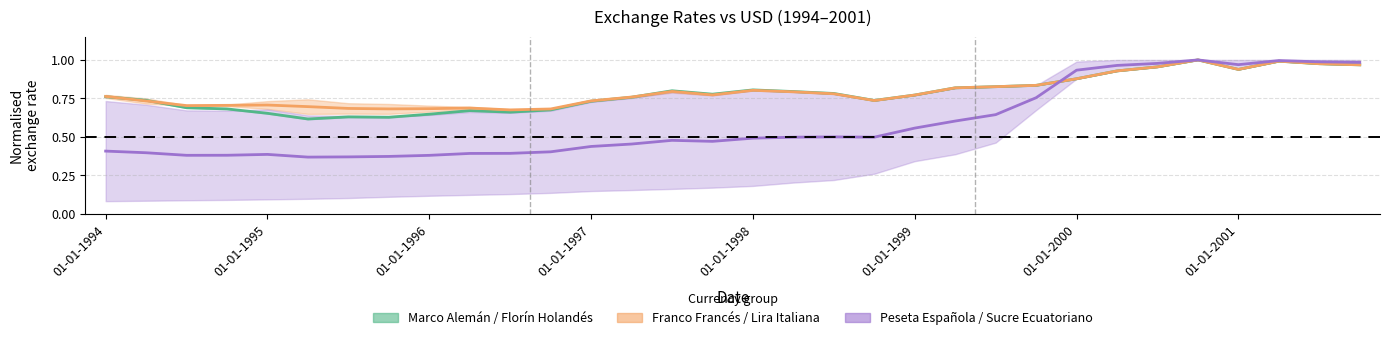

Reading left to right, what are all the values shown in this chart?

Marco Alemán / Florín Holandés: 0.8	0.7	0.7	0.7	0.7	0.6	0.6	0.6	0.6	0.7	0.7	0.7	0.7	0.8	0.8	0.8	0.8	0.8	0.8	0.7	0.8	0.8	0.8	0.8	0.9	0.9	1.0	1.0	0.9	1.0	1.0	1.0
Franco Francés / Lira Italiana: 0.8	0.7	0.7	0.7	0.7	0.7	0.7	0.7	0.7	0.7	0.7	0.7	0.7	0.8	0.8	0.8	0.8	0.8	0.8	0.7	0.8	0.8	0.8	0.8	0.9	0.9	1.0	1.0	0.9	1.0	1.0	1.0
Peseta Española / Sucre Ecuatoriano: 0.4	0.4	0.4	0.4	0.4	0.4	0.4	0.4	0.4	0.4	0.4	0.4	0.4	0.5	0.5	0.5	0.5	0.5	0.5	0.5	0.6	0.6	0.6	0.8	0.9	1.0	1.0	1.0	1.0	1.0	1.0	1.0